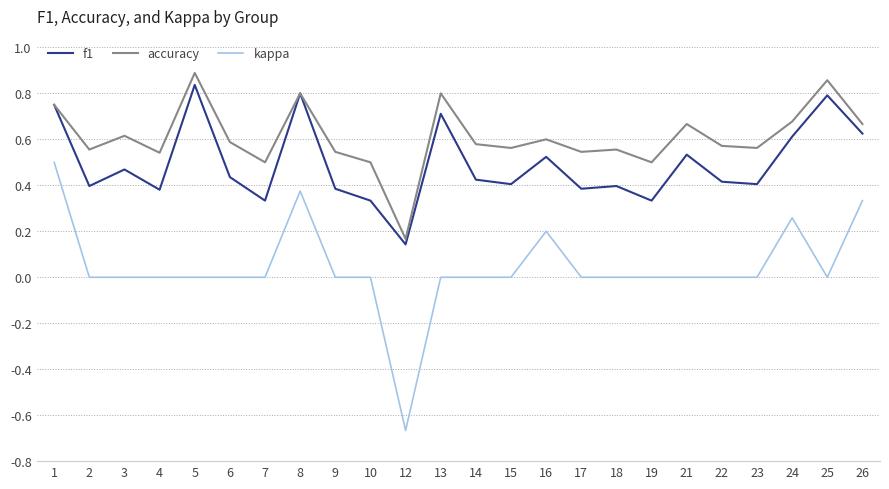

True or false: accuracy and kappa intersect in this chart.

False